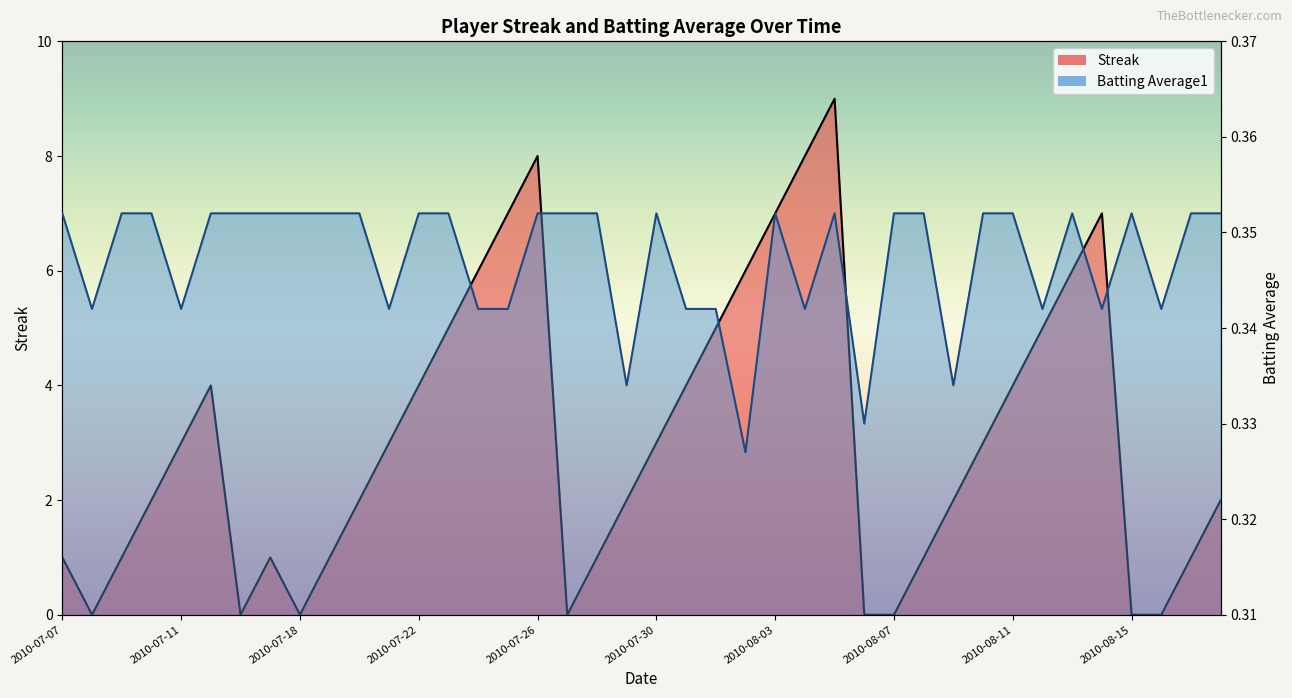

At how many categories does at least one series exceed 3?

16